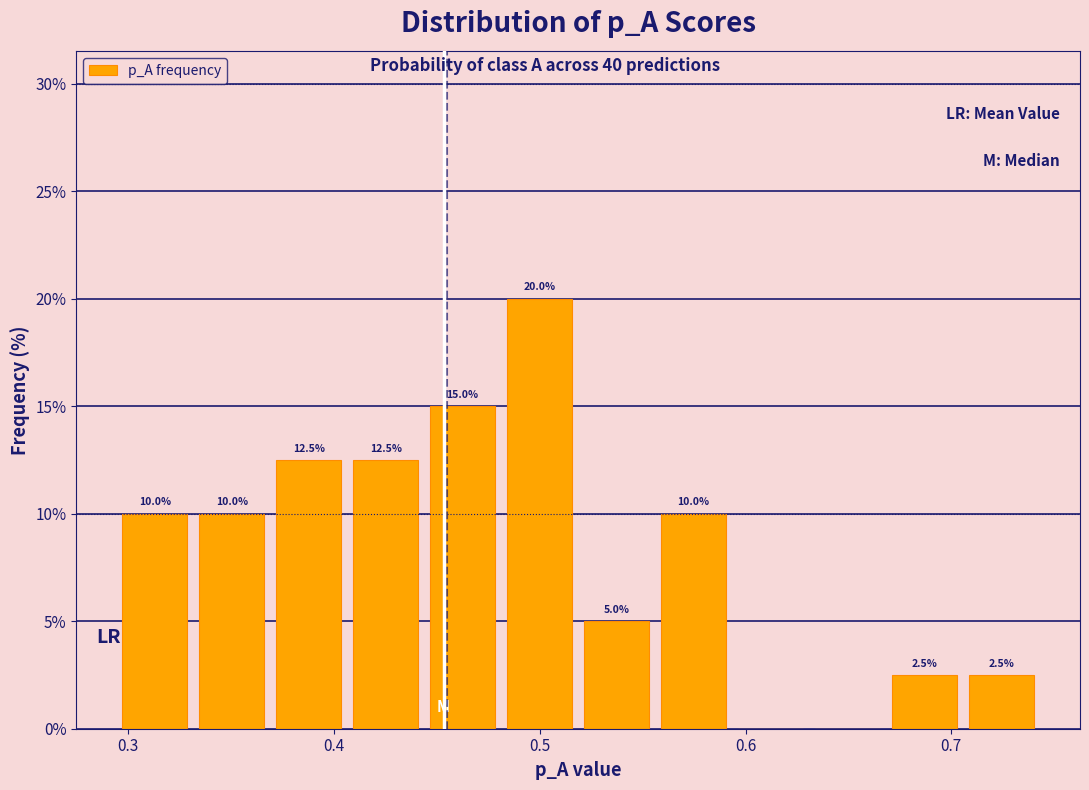

Around what value on the x-axis is the tallest bar? Give the approximate position of its centre, as read against the axis.

0.50